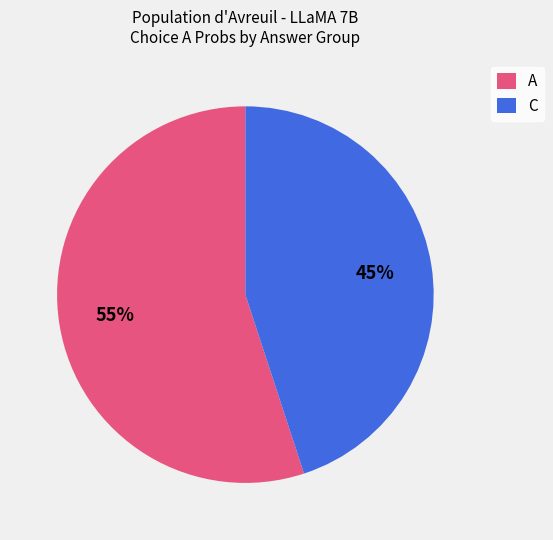

What percentage is the C slice, to the nearest percent?

45%